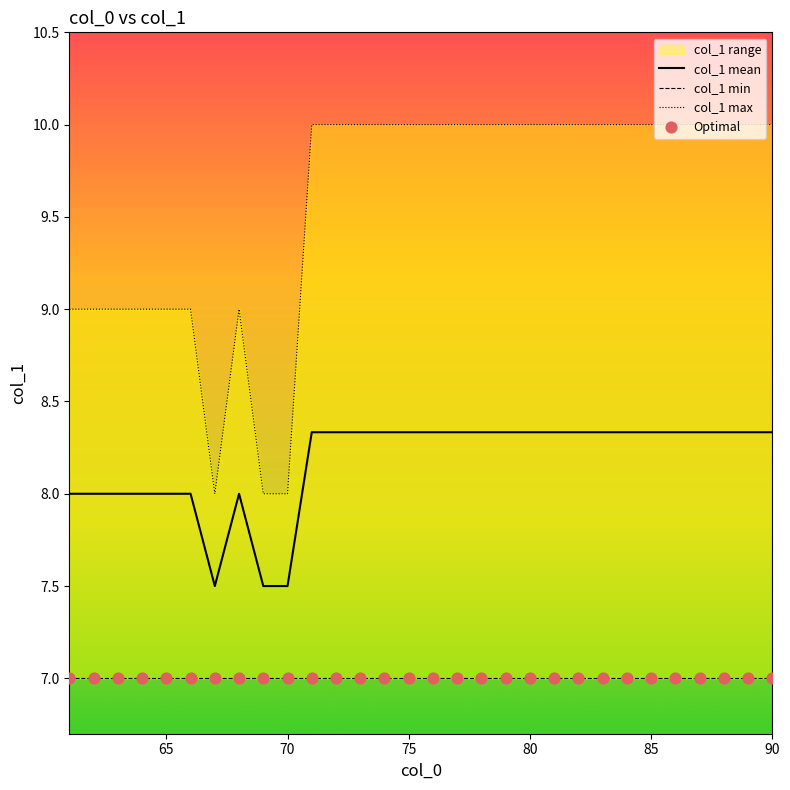

True or false: col_1 mean has a value of 11.5 at 65.

False